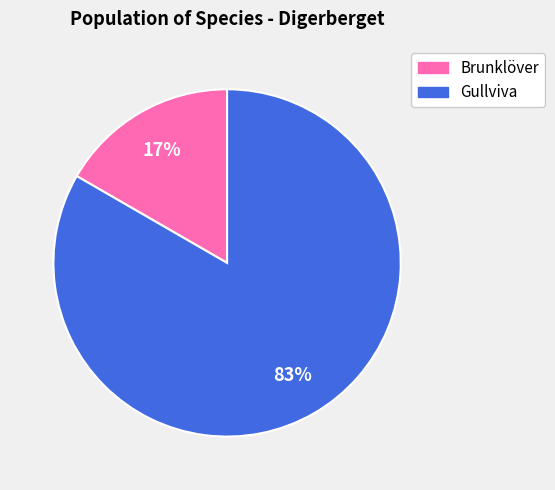

The Brunklöver slice represents 24% of the pie. True or false?

False